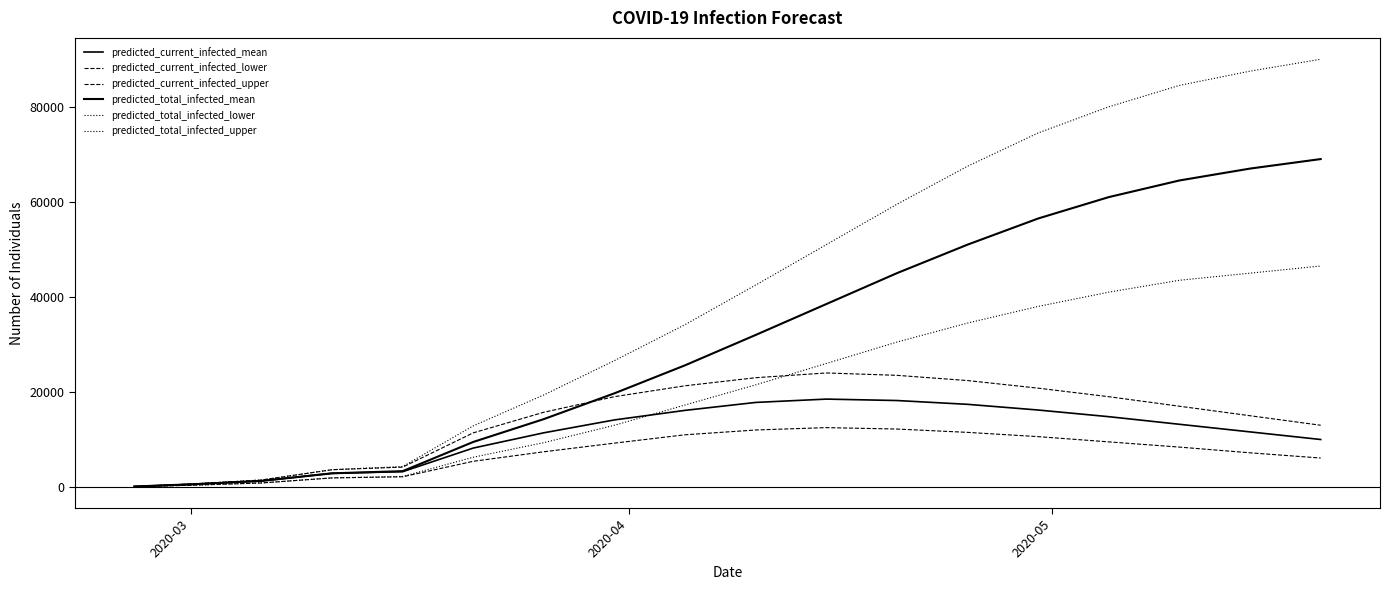

Which series has the largest total across all categories?

predicted_total_infected_upper